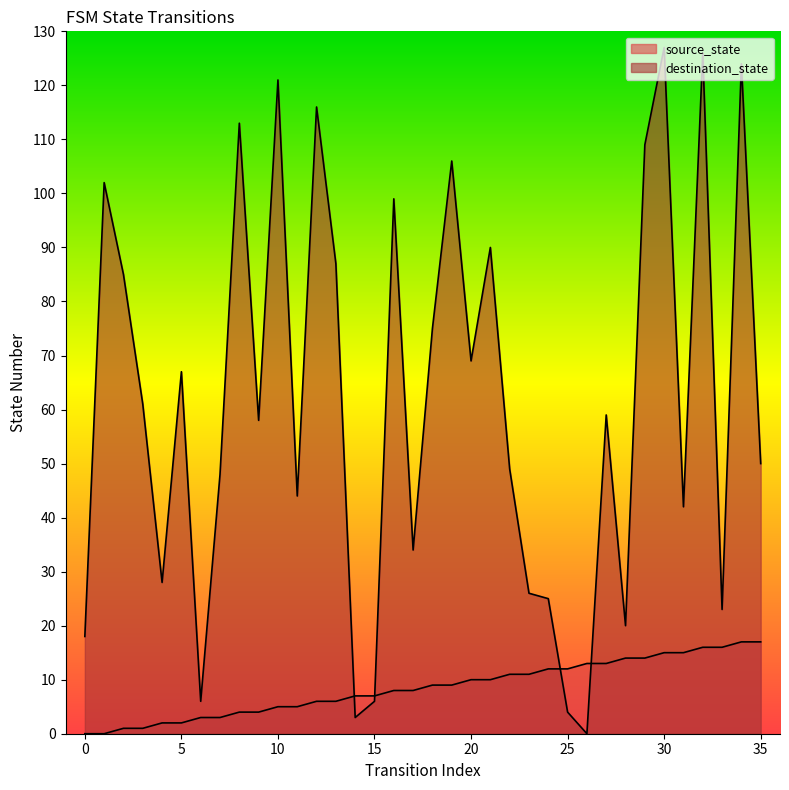

Reading left to right, extract all data points from this chart.

source_state: 0	0	1	1	2	2	3	3	4	4	5	5	6	6	7	7	8	8	9	9	10	10	11	11	12	12	13	13	14	14	15	15	16	16	17	17
destination_state: 18	102	85	61	28	67	6	48	113	58	121	44	116	87	3	6	99	34	75	106	69	90	49	26	25	4	0	59	20	109	127	42	126	23	124	50